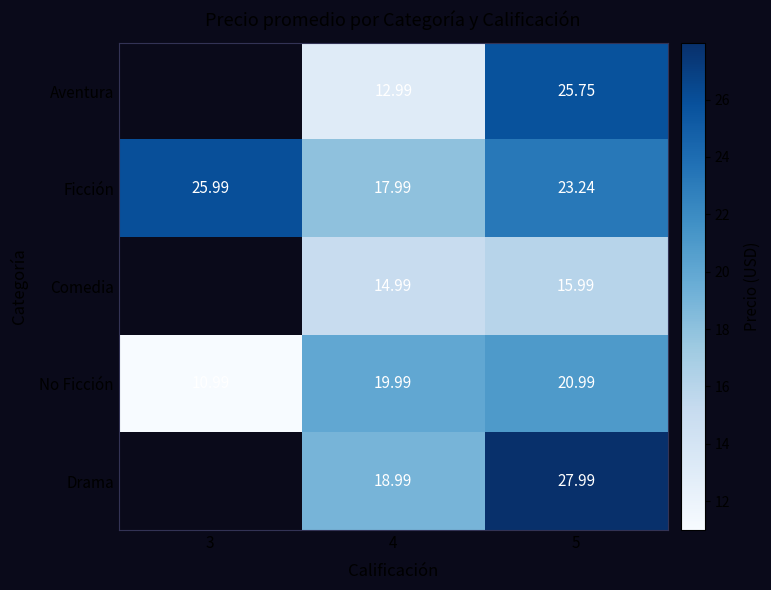

List the labels in order of Comedia value, smallest first.

3, 4, 5